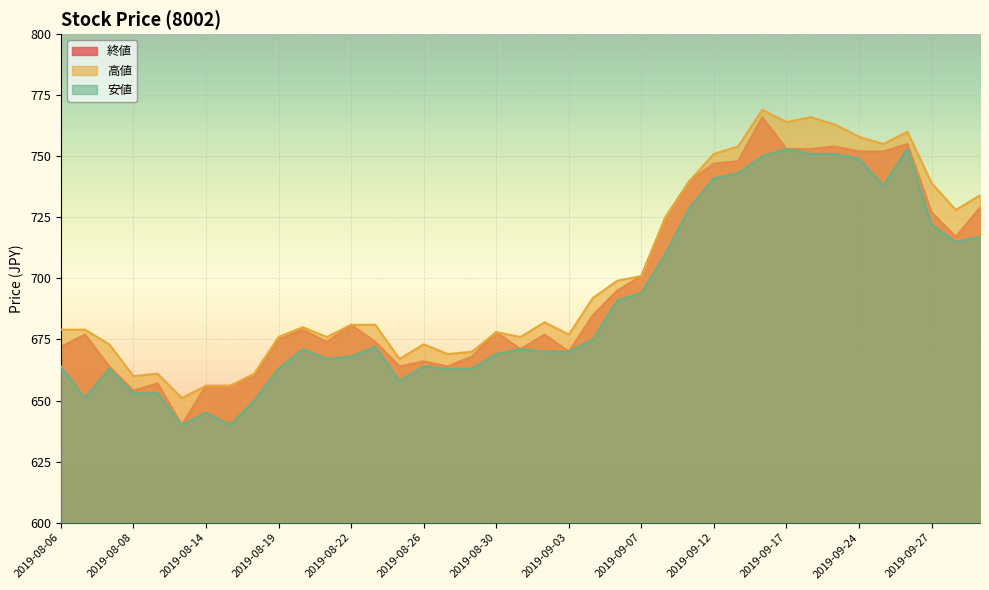

What is the label of the 1st point from the right?

2019-10-01